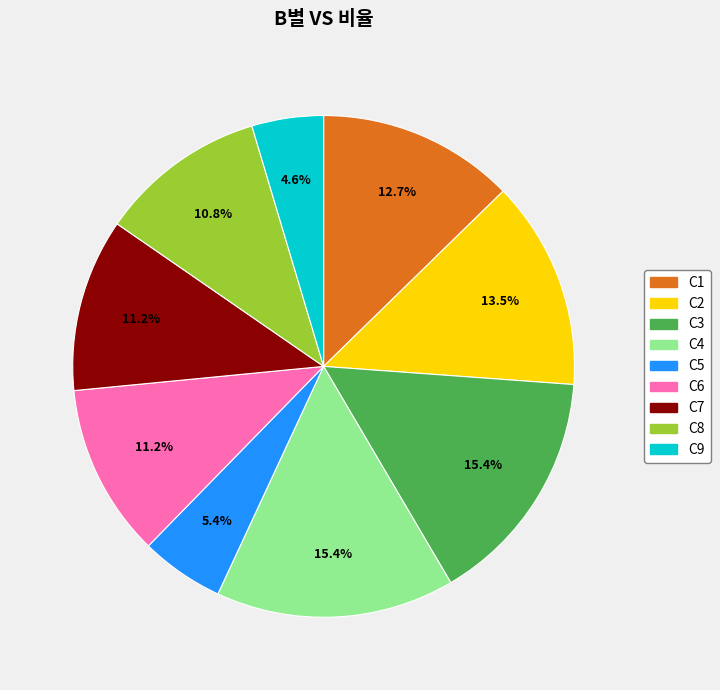

To the nearest percent, what is the difference between the largest and smallest slice percentages?

11%